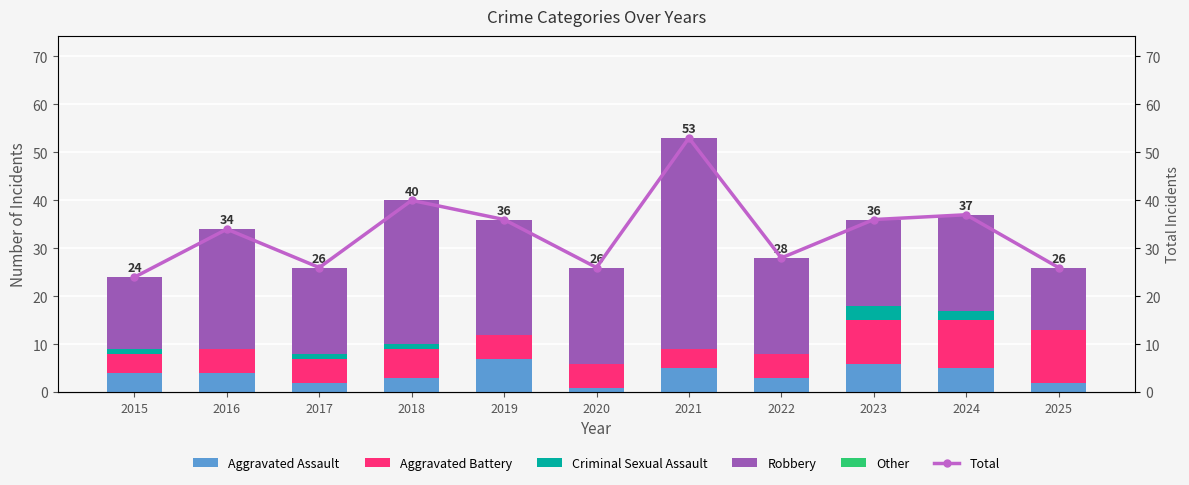

What is the average value of the Robbery series?

22